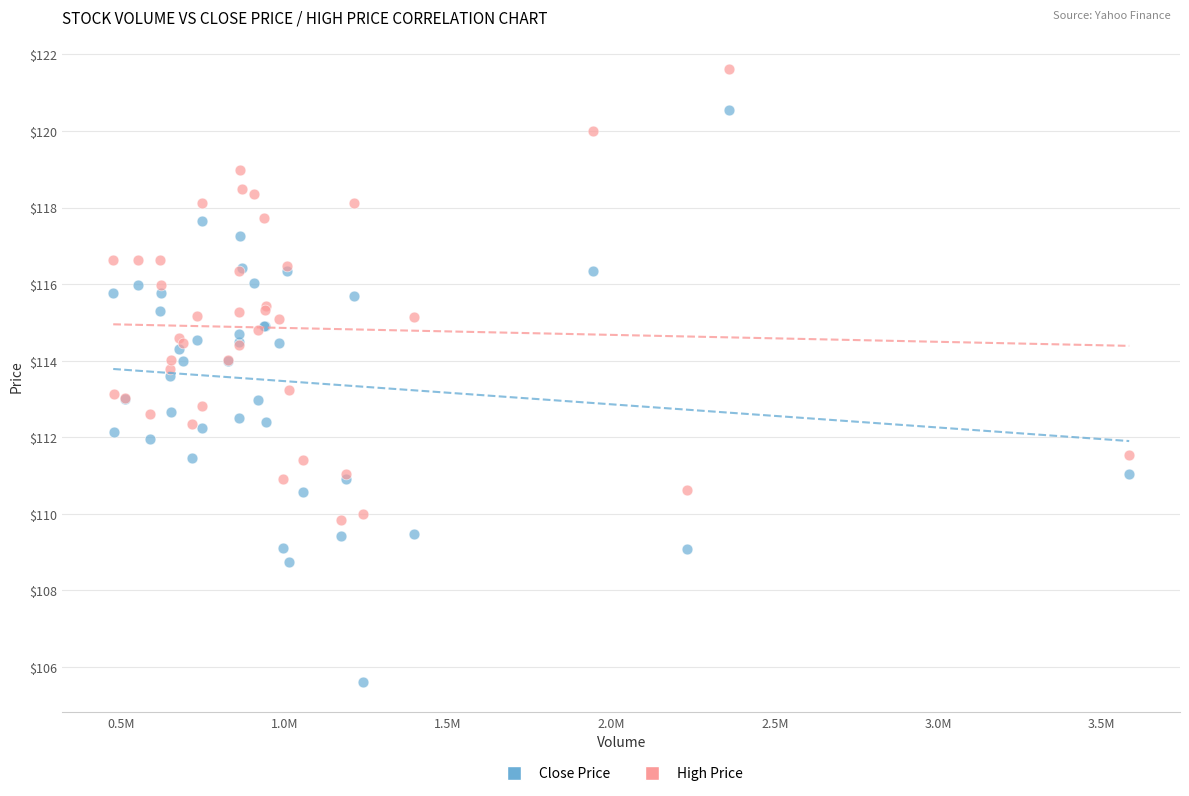

What are all the series names shown in the legend?

Close Price, High Price